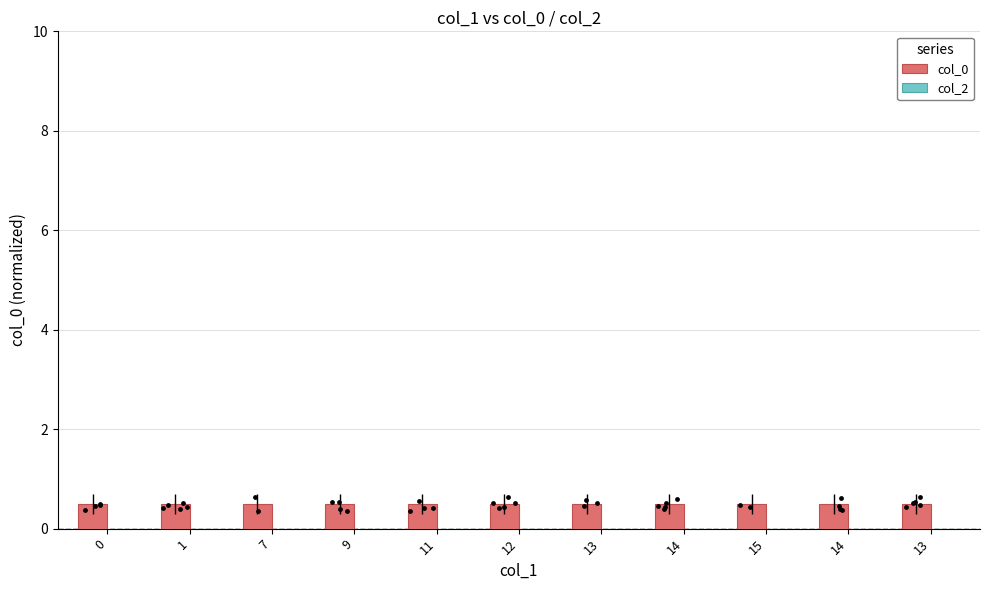

Which series contains the lowest Y value?

col_2